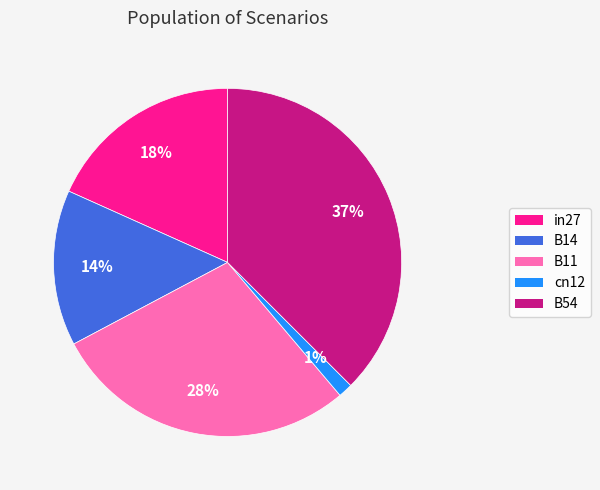

To the nearest percent, what is the difference between the in27 and B54 slice percentages?

19%